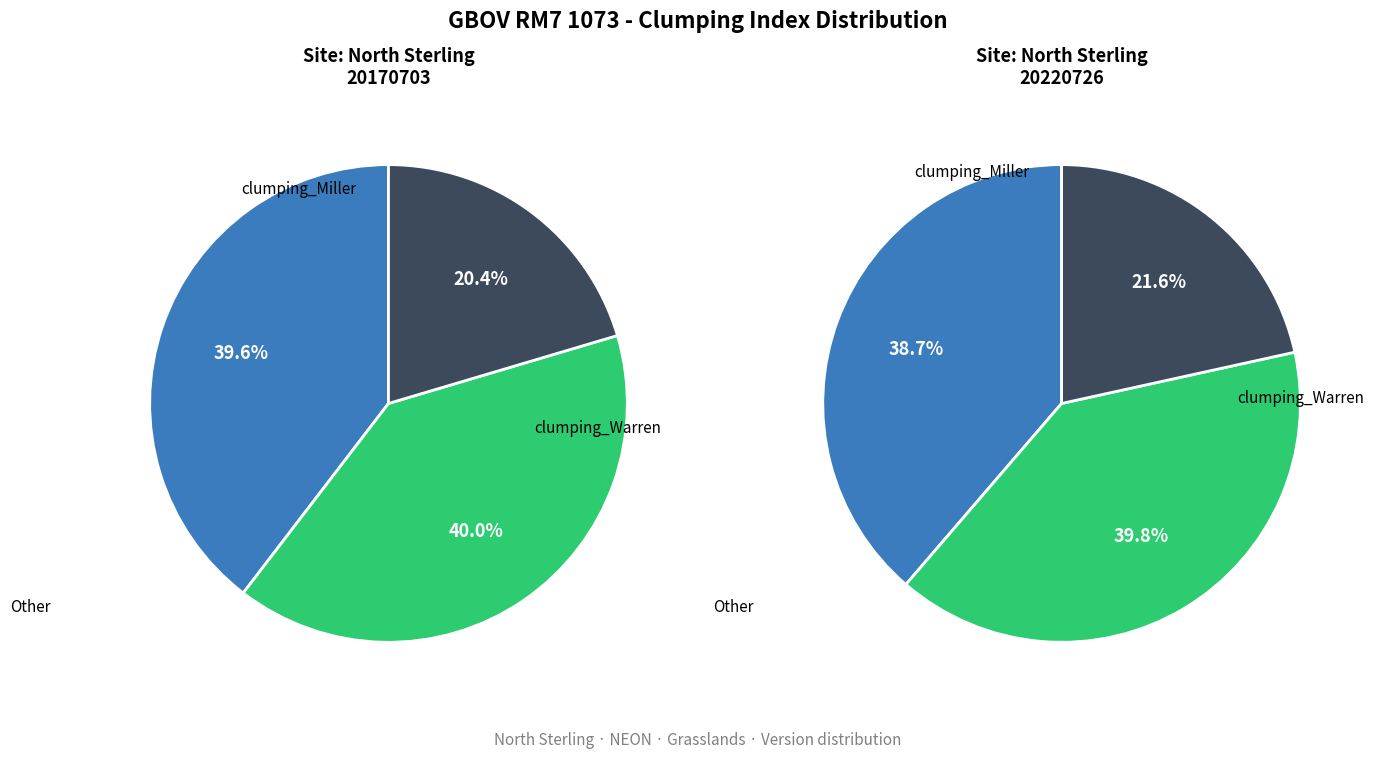

Do 20220726T101900Z and 20170703T000000Z together represent more than half of the pie?

Yes